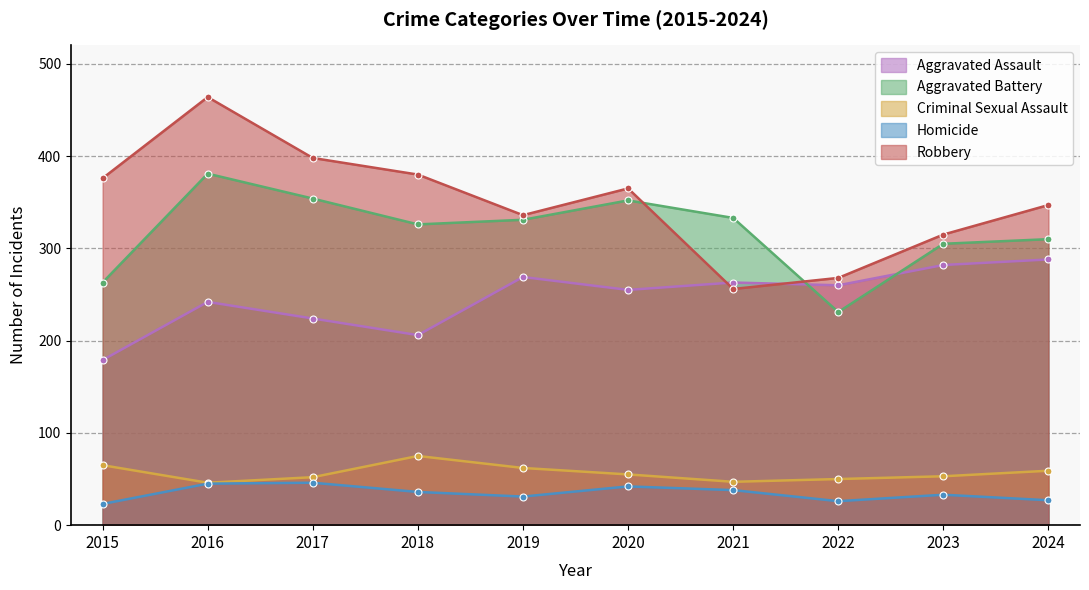

Where do Aggravated Assault and Aggravated Battery first cross each other?

2021 and 2022